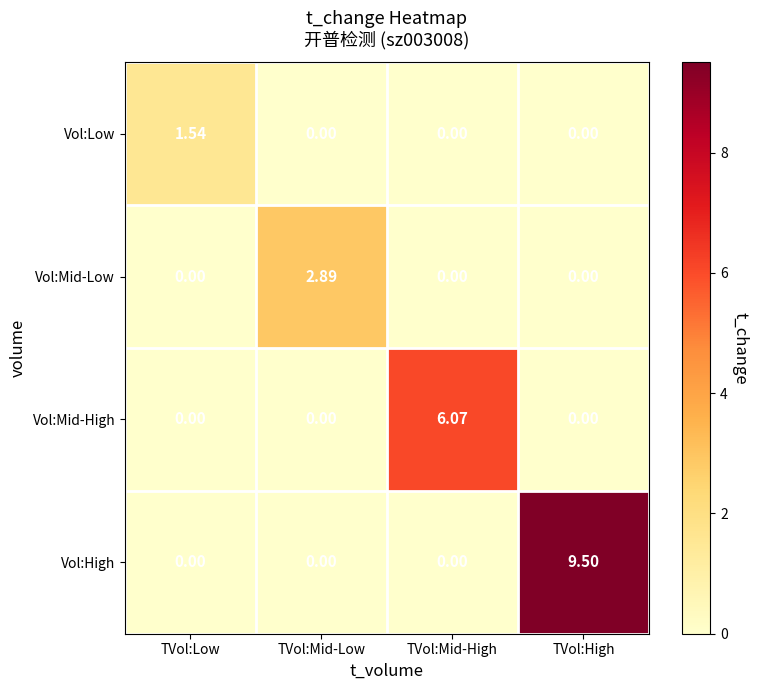

Rank the series by their maximum value, from highest to lowest.

Vol:High, Vol:Mid-High, Vol:Mid-Low, Vol:Low